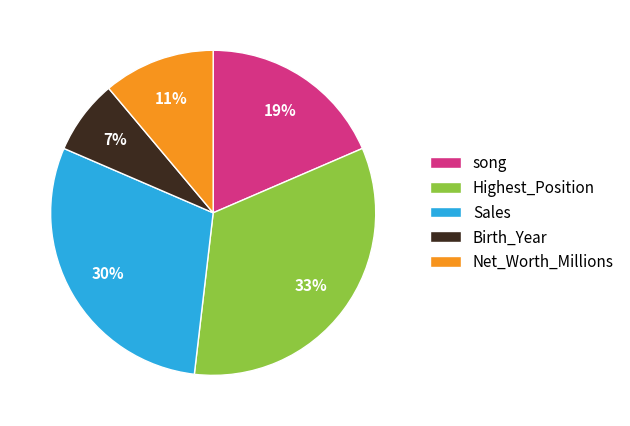

Count the number of slices in the pie.

5